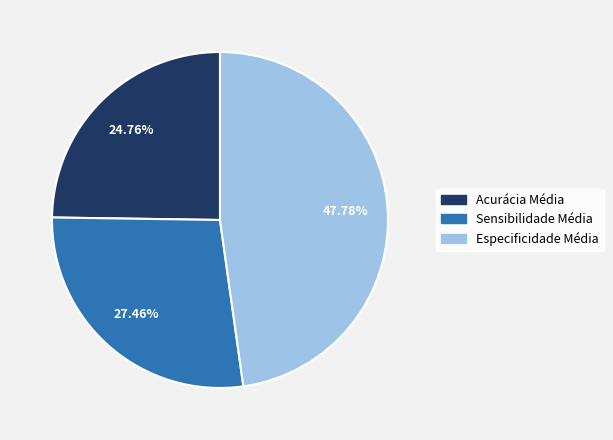

To the nearest percent, what is the difference between the largest and smallest slice percentages?

23%